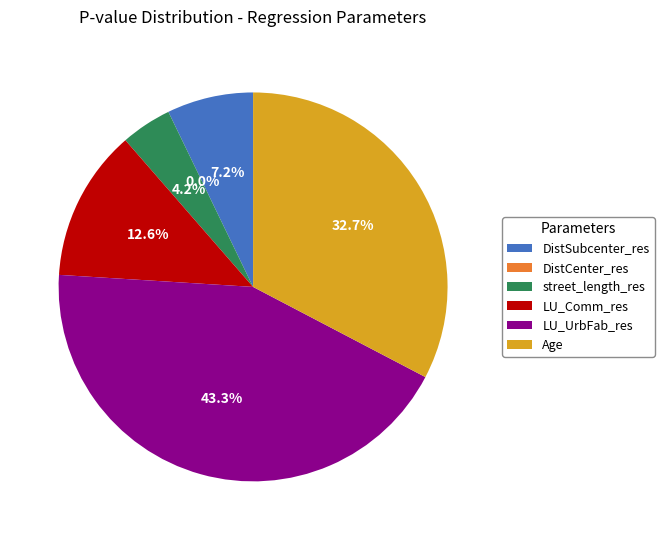

Which category has the biggest portion of the pie?

LU_UrbFab_res